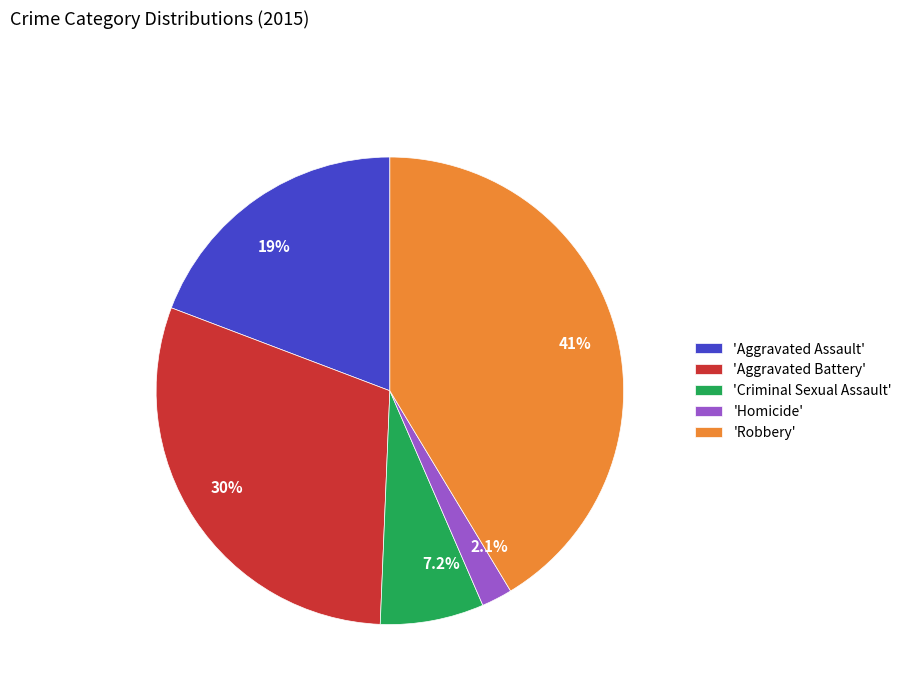

Does 7.2% account for over 50% of the chart?

No